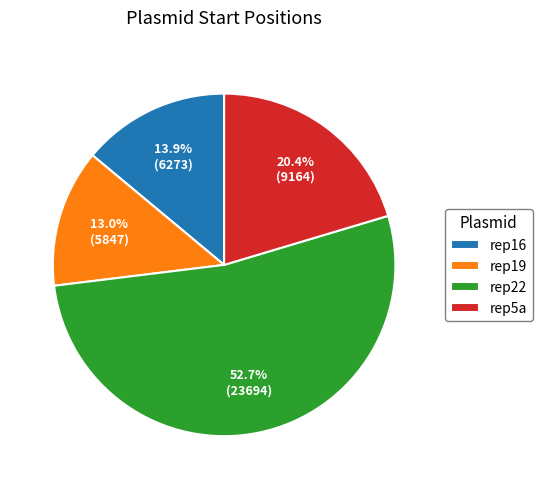

Which category has the smallest portion of the pie?

rep19